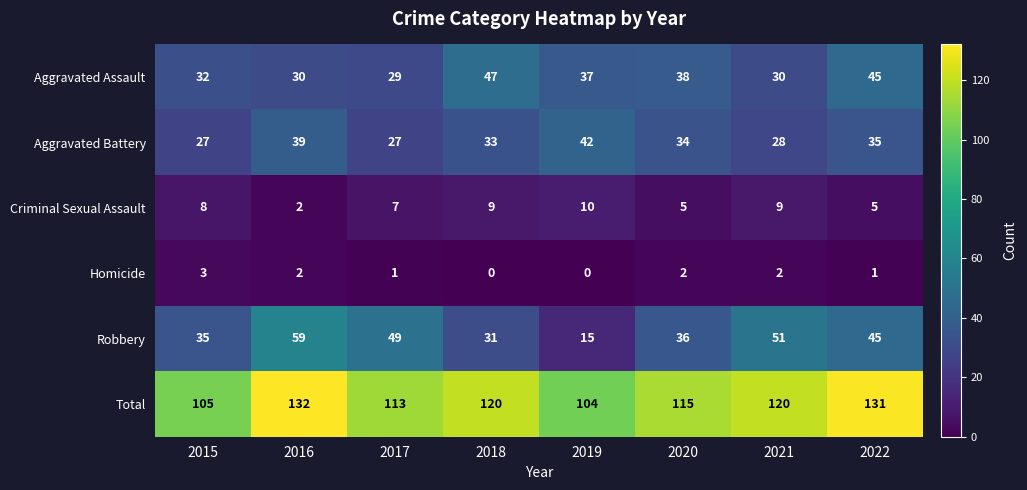

What is the highest value of the Robbery series?

59